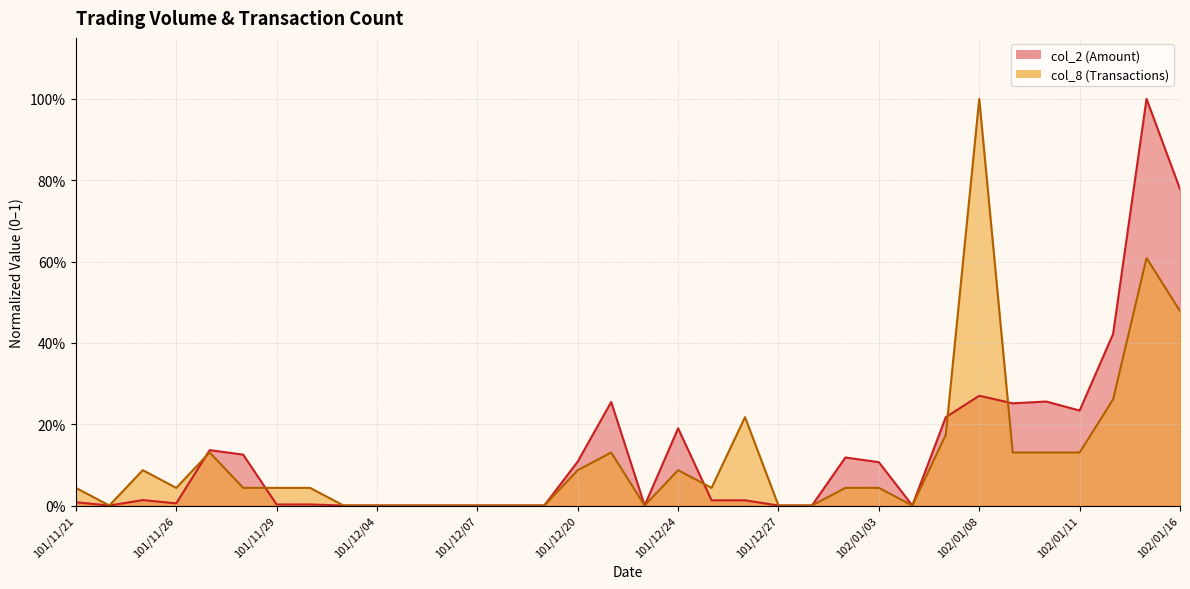

What is the label of the 29th point from the left?

102/01/09